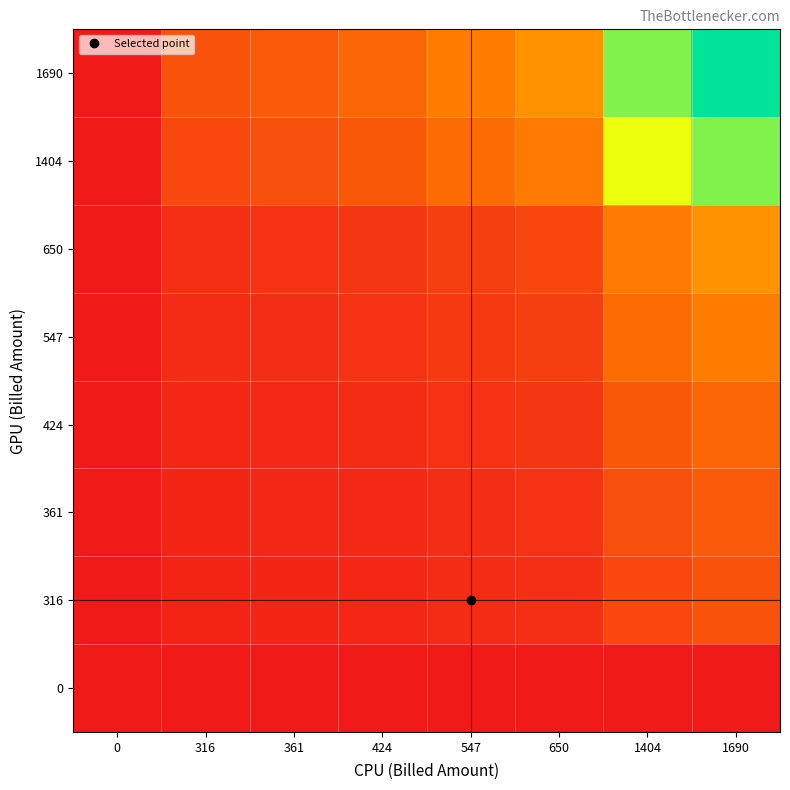

What is the greatest value displayed?

1.0